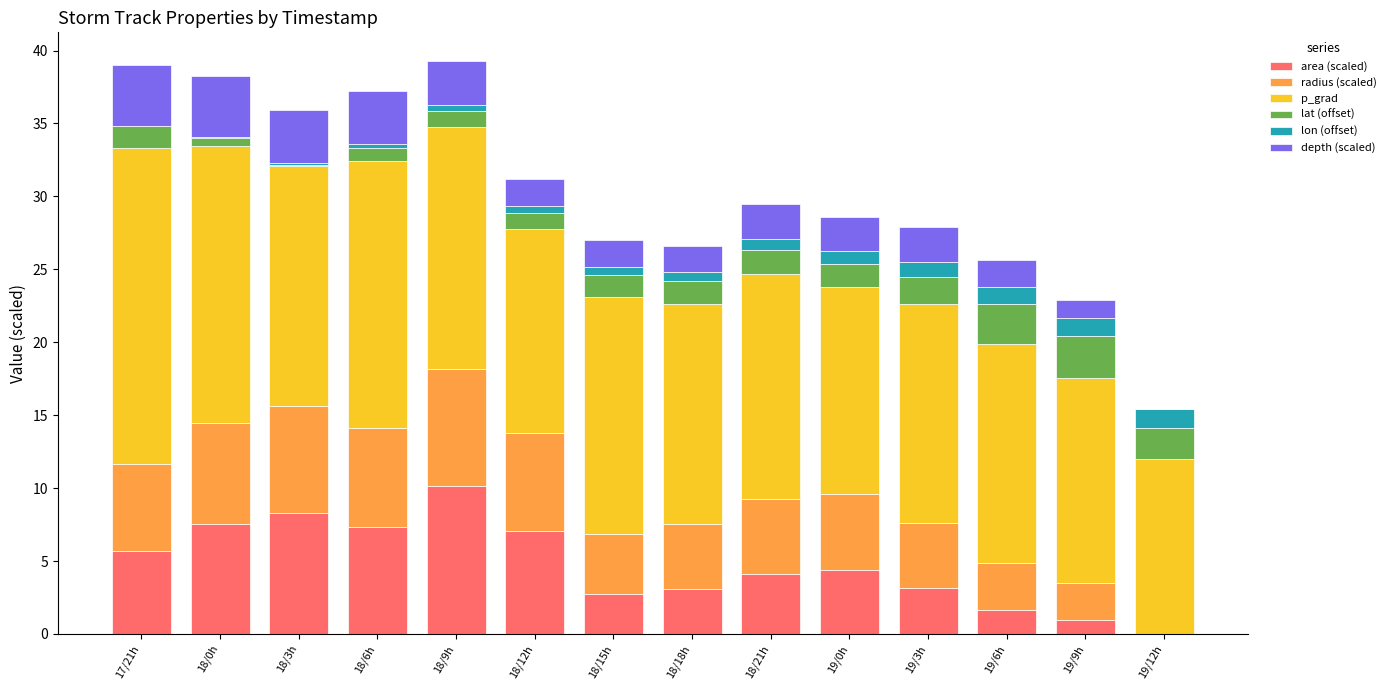

What is the average value of the area (scaled) series?

4.7